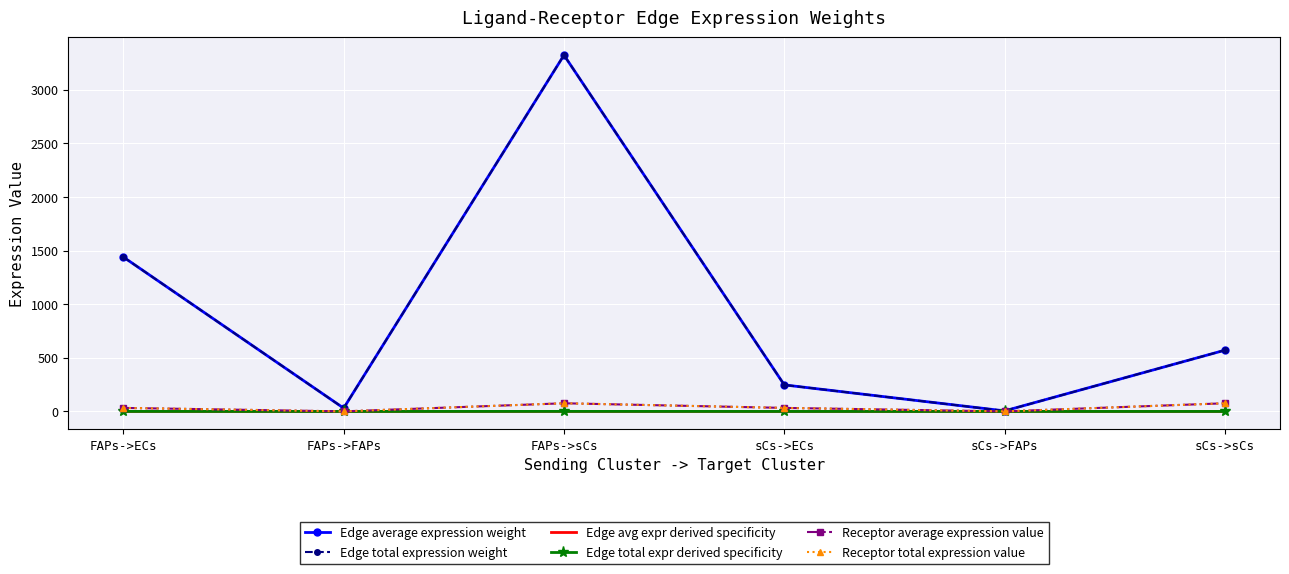

Reading left to right, extract all data points from this chart.

Edge average expression weight: FAPs->ECs=1440.6	FAPs->FAPs=30.9	FAPs->sCs=3324.5	sCs->ECs=247.7	sCs->FAPs=5.3	sCs->sCs=571.5
Edge total expression weight: FAPs->ECs=1440.6	FAPs->FAPs=30.9	FAPs->sCs=3324.5	sCs->ECs=247.7	sCs->FAPs=5.3	sCs->sCs=571.5
Edge avg expr derived specificity: FAPs->ECs=0.3	FAPs->FAPs=0.0	FAPs->sCs=0.6	sCs->ECs=0.0	sCs->FAPs=0.0	sCs->sCs=0.1
Edge total expr derived specificity: FAPs->ECs=0.3	FAPs->FAPs=0.0	FAPs->sCs=0.6	sCs->ECs=0.0	sCs->FAPs=0.0	sCs->sCs=0.1
Receptor average expression value: FAPs->ECs=33.0	FAPs->FAPs=0.7	FAPs->sCs=76.2	sCs->ECs=33.0	sCs->FAPs=0.7	sCs->sCs=76.2
Receptor total expression value: FAPs->ECs=33.0	FAPs->FAPs=0.7	FAPs->sCs=76.2	sCs->ECs=33.0	sCs->FAPs=0.7	sCs->sCs=76.2